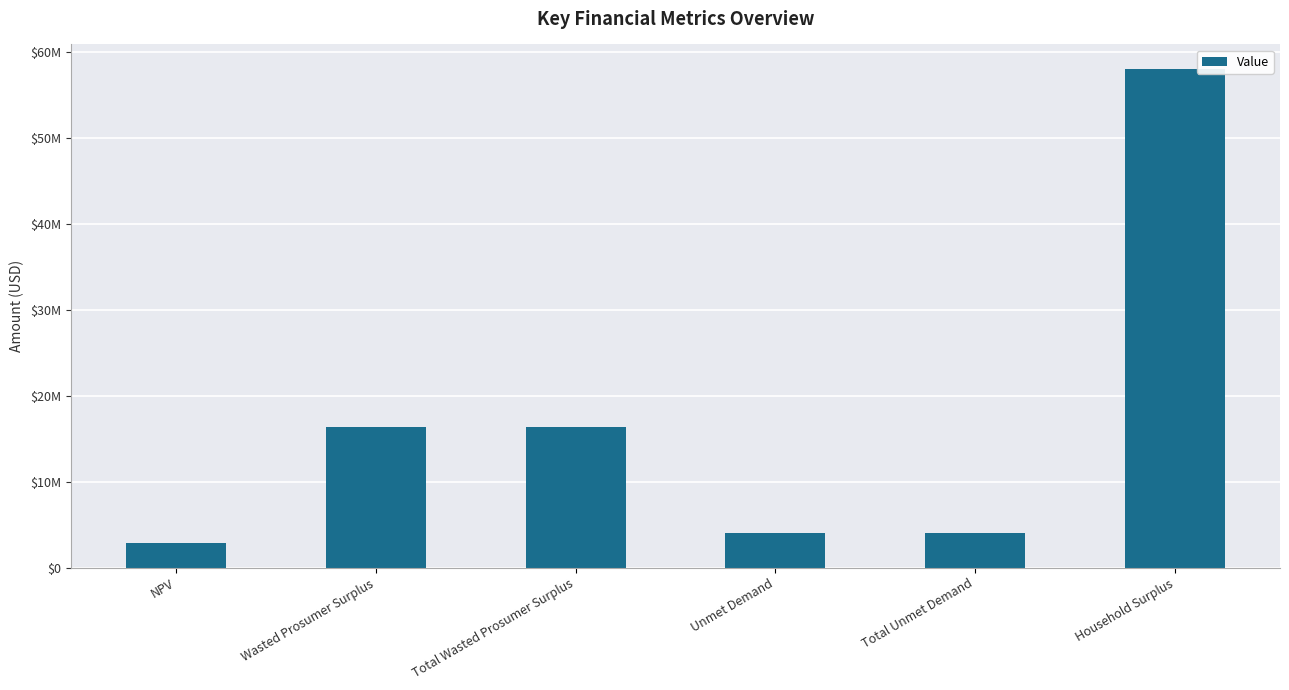

What is the change in value from Wasted Prosumer Surplus to Household Surplus?

+41642981.4